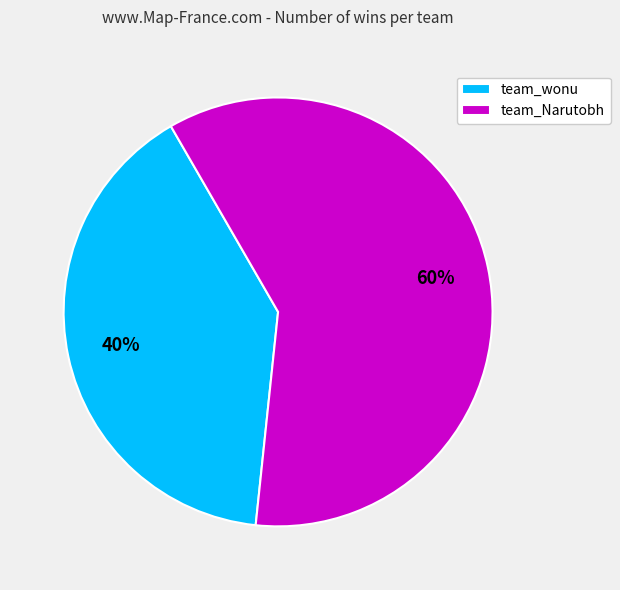

Rank the categories by value from highest to lowest.

team_Narutobh, team_wonu